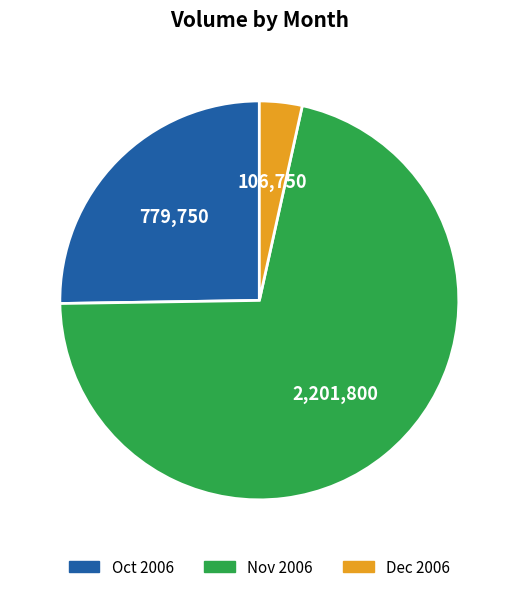

How many segments does this pie chart have?

3